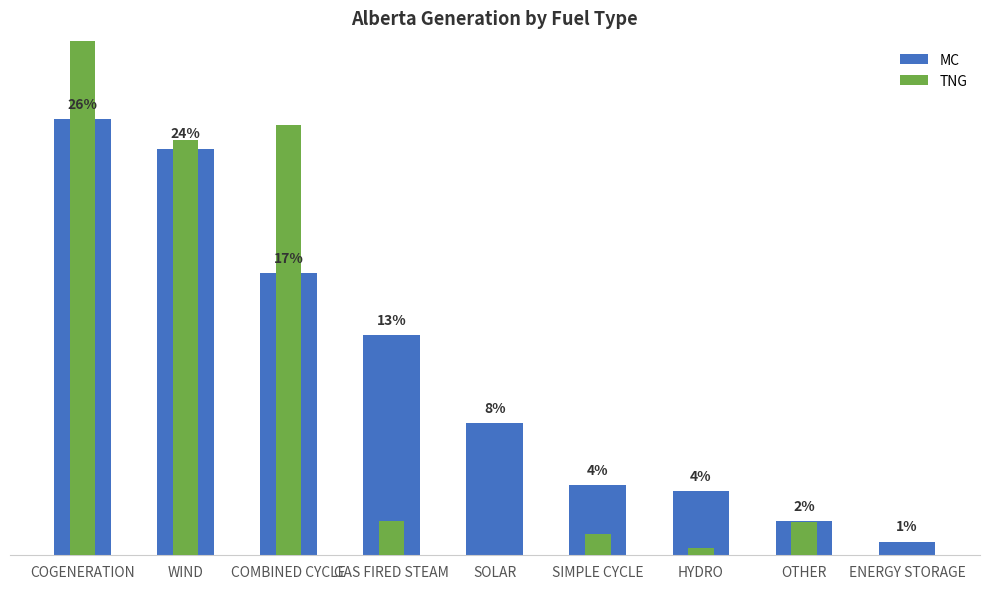

What is the value of the MC bar at the 4th from the left?

13.3